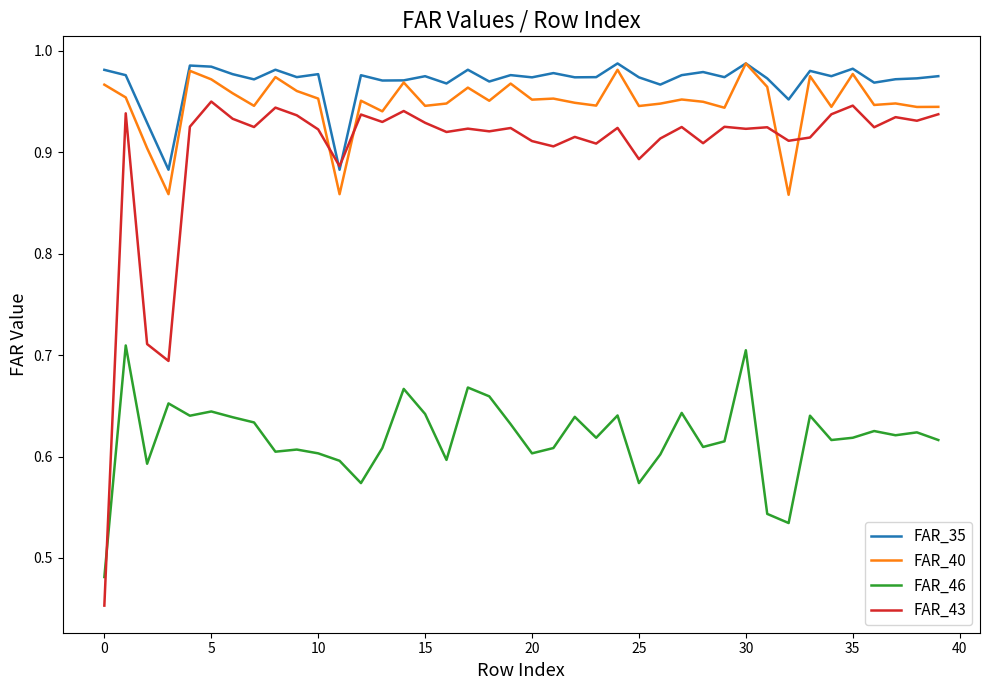

Which series has the widest spread of values?

FAR_43